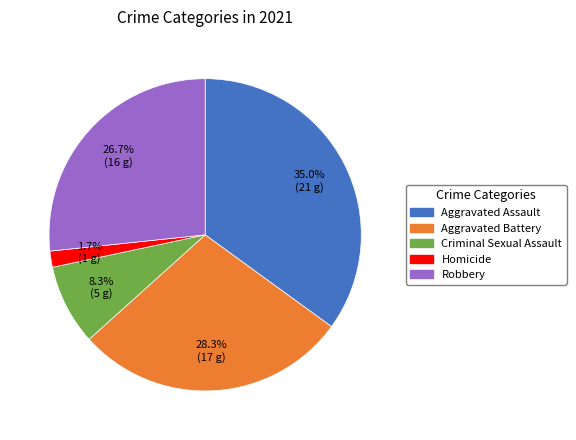

Does Criminal Sexual Assault represent more than half of the total?

No